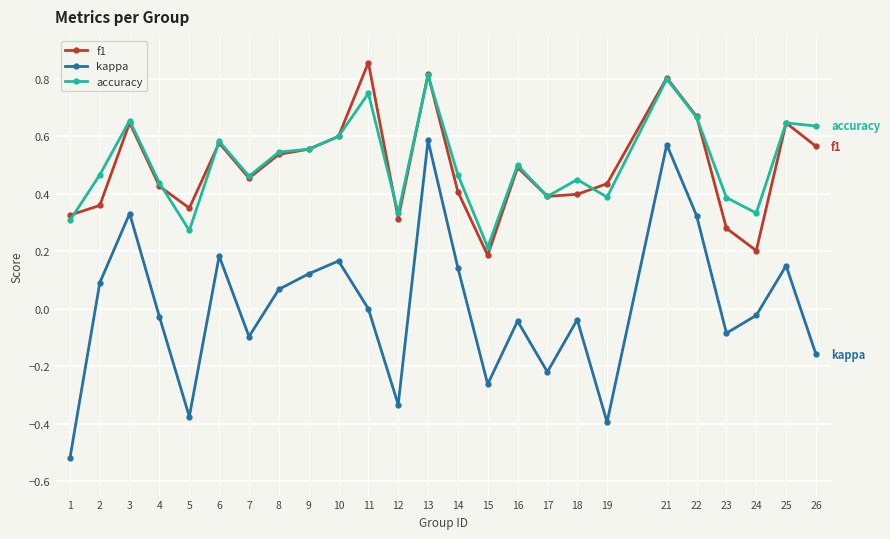

Rank the series at 23 from lowest to highest value.

kappa, f1, accuracy